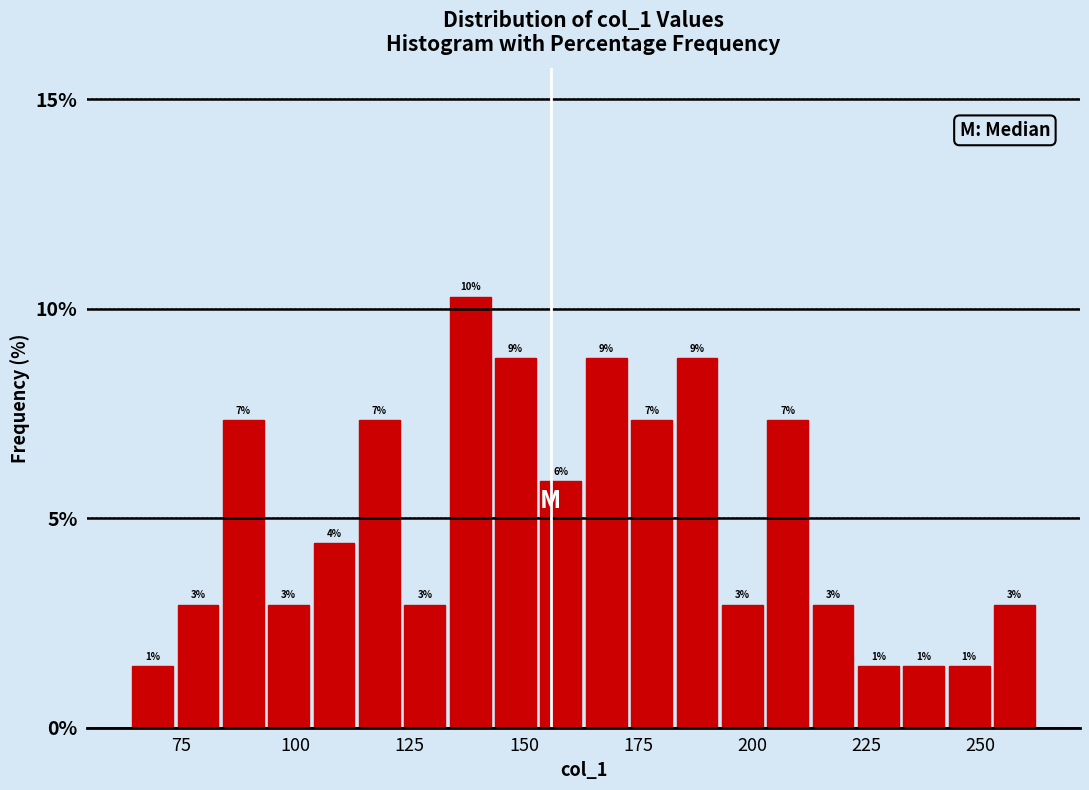

Read against the x-axis, roughly where is the centre of the tallest bar?

140